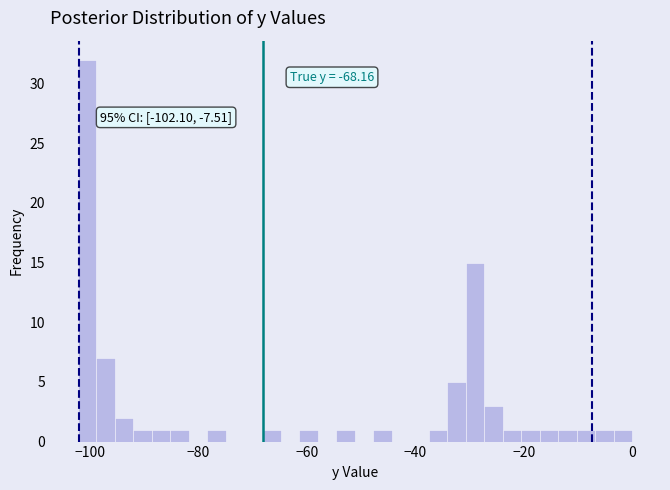

Read against the x-axis, roughly where is the centre of the tallest bar?

-100